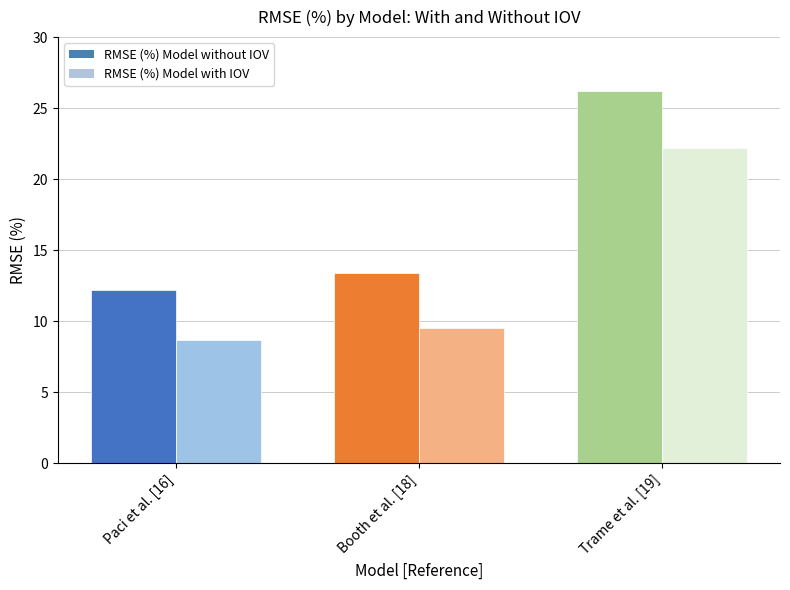

At how many categories does at least one series exceed 23?

1